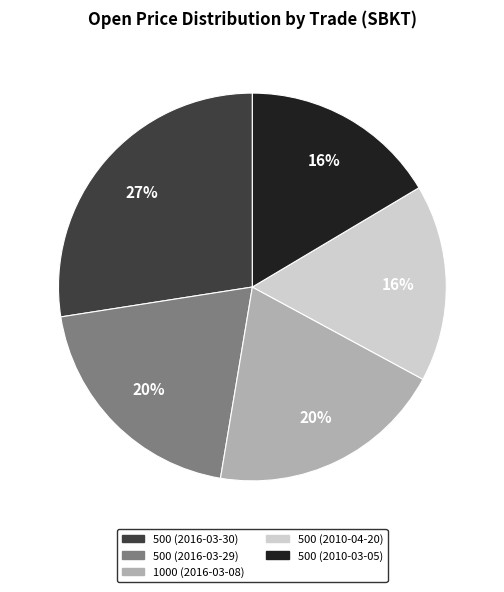

What is the largest slice in the pie chart?

500 (2016-03-30)